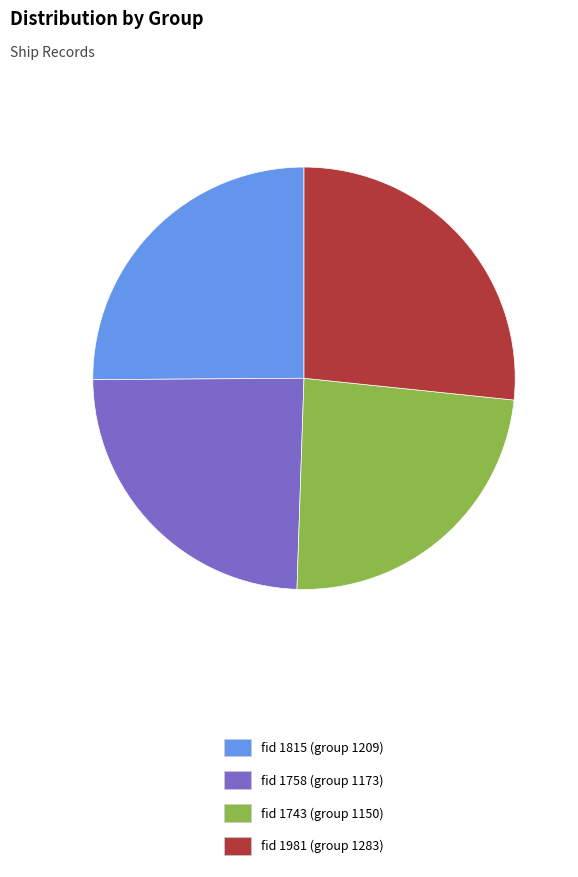

Combined, do fid 1815 and fid 1981 account for over 50%?

Yes